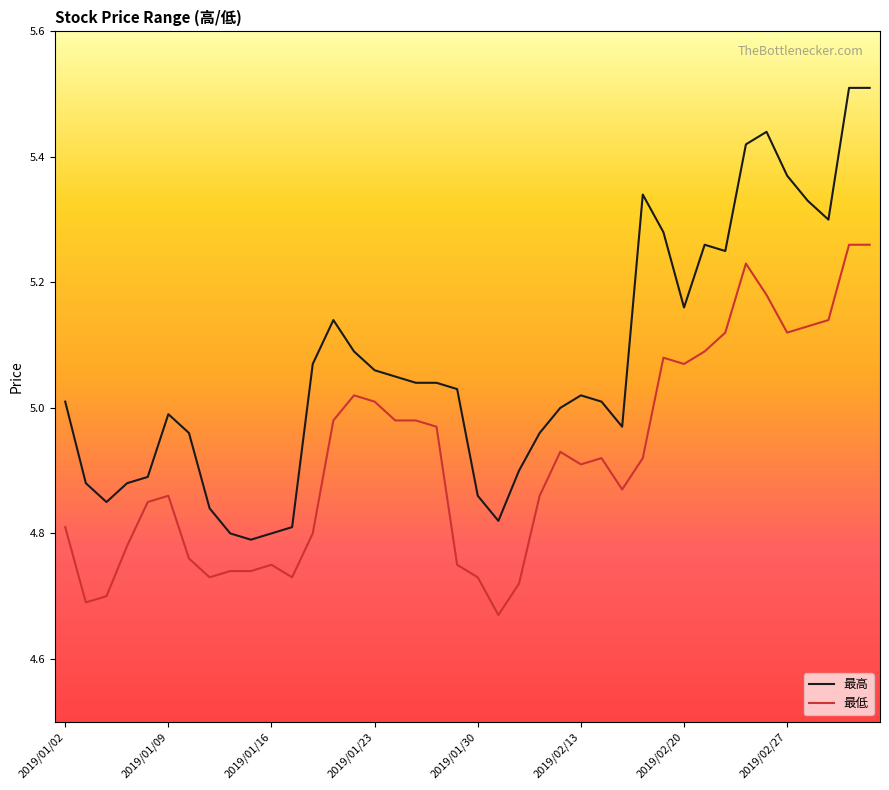

List the series in order of their peak value, lowest first.

最低, 最高